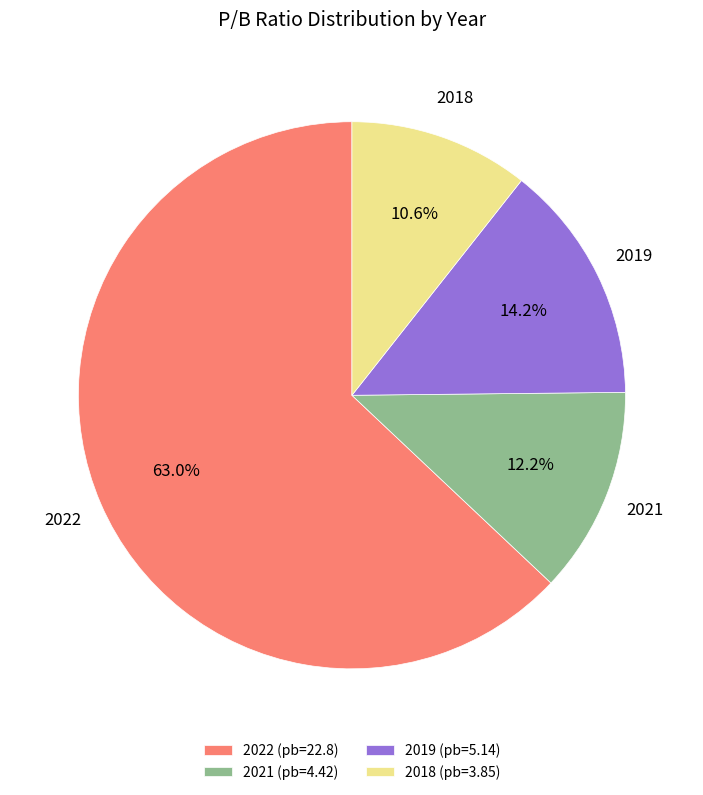

Approximately how many times larger is the value at 2021 compared to 2019?

0.9